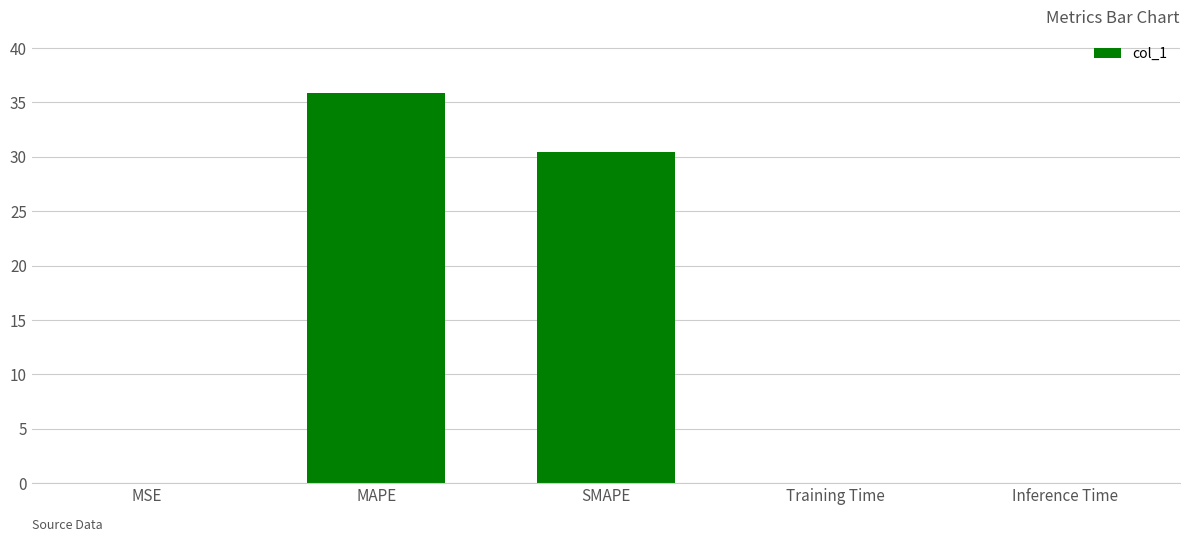

Are the bars horizontal?

No